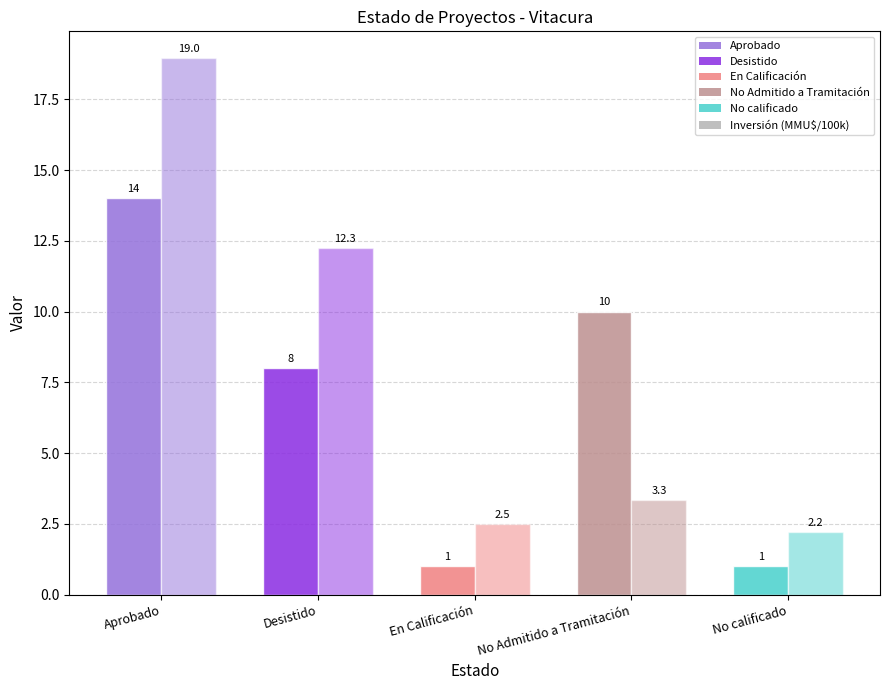

How many bars are there in each group?

2